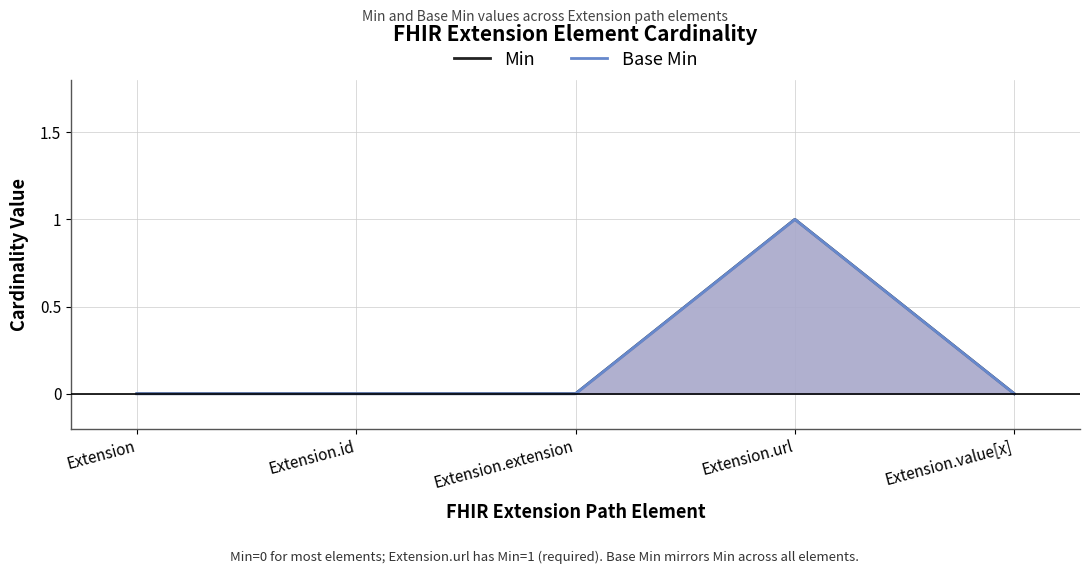

At which category does the chart reach its peak across all series?

Extension.url